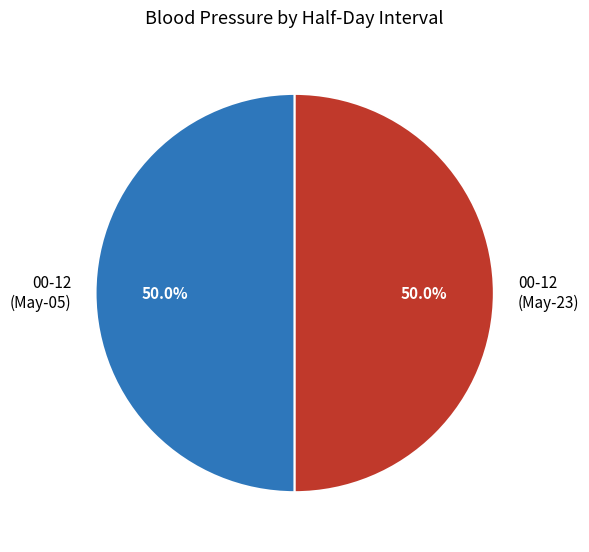

Do 00-12 (May-23) and 00-12 (May-05) together represent more than half of the pie?

Yes